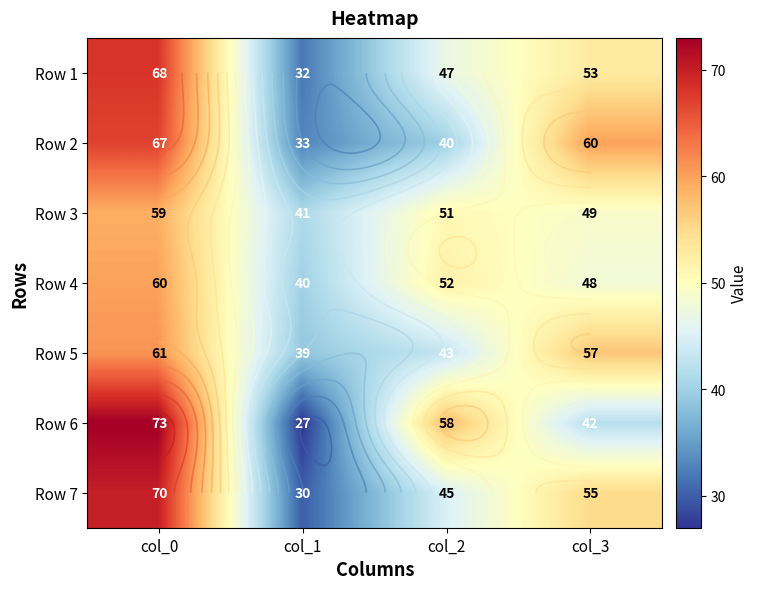

The Row 3 series shows 51 at col_2. True or false?

True